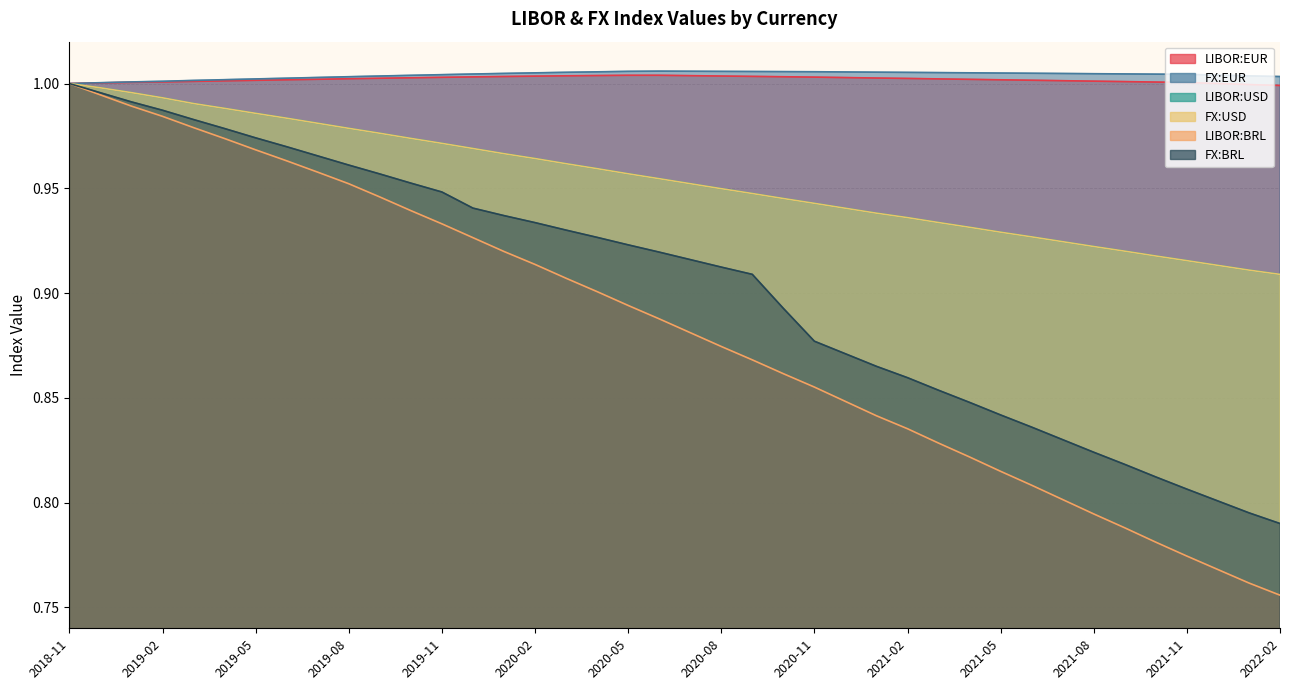

Where is FX:BRL nearest to the value 0?

2022-02